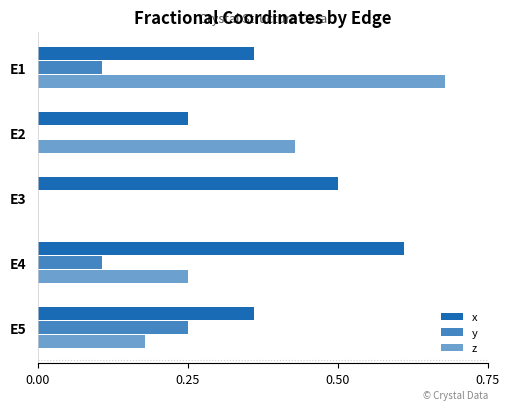

What is the difference between the maximum and minimum values in the x series?

0.4